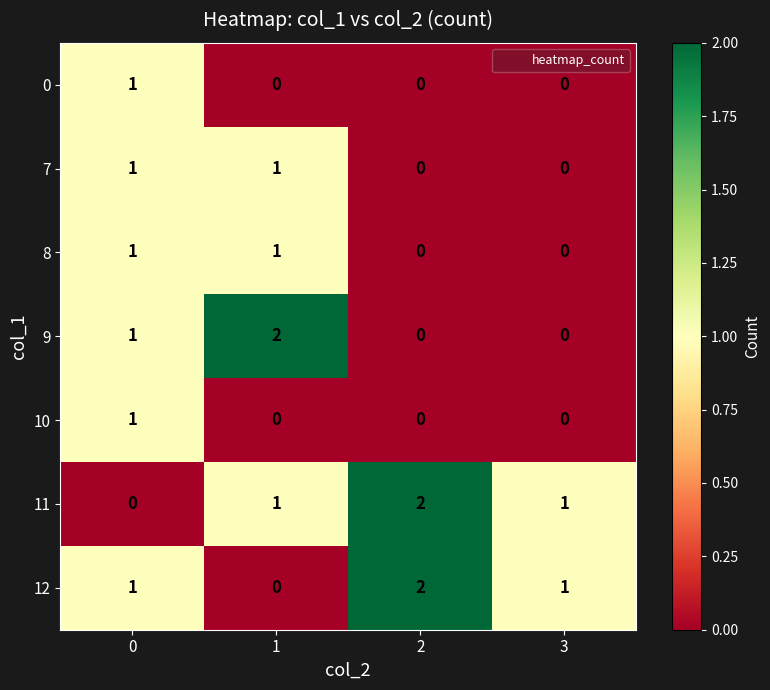

How many 8 values are between 0 and 1?

4